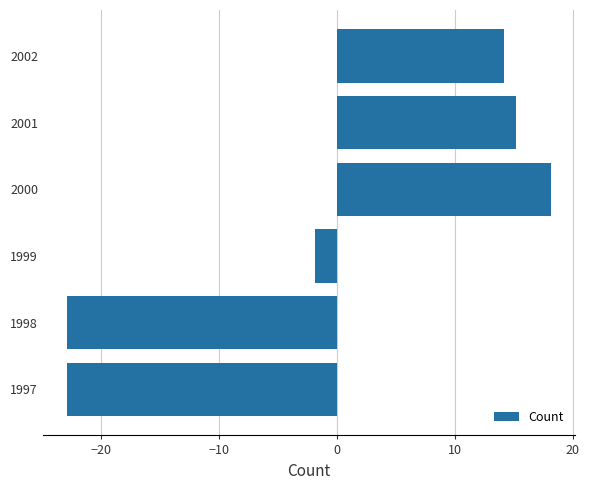

True or false: the data shows 18.2 at 2000.

True